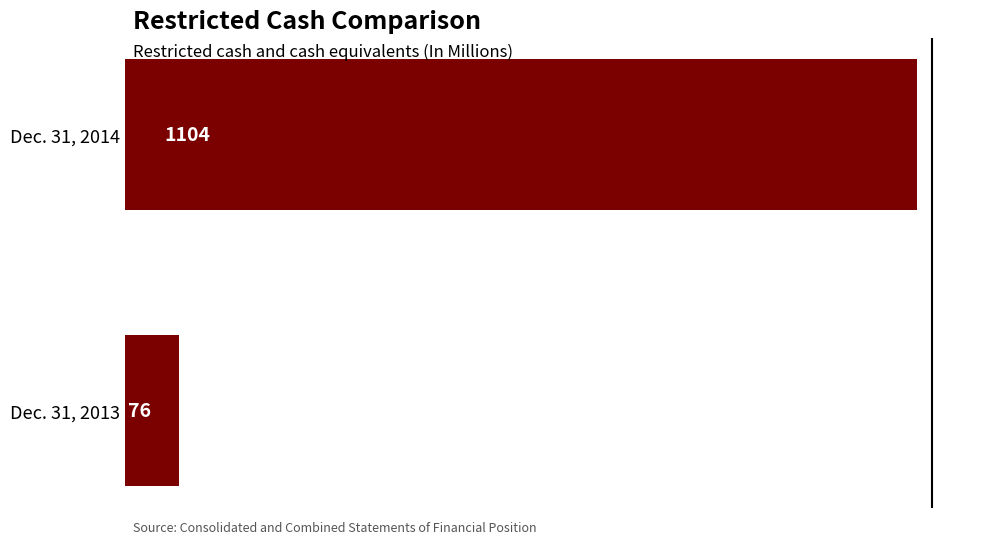

Rank the categories by value from lowest to highest.

Dec. 31, 2013, Dec. 31, 2014